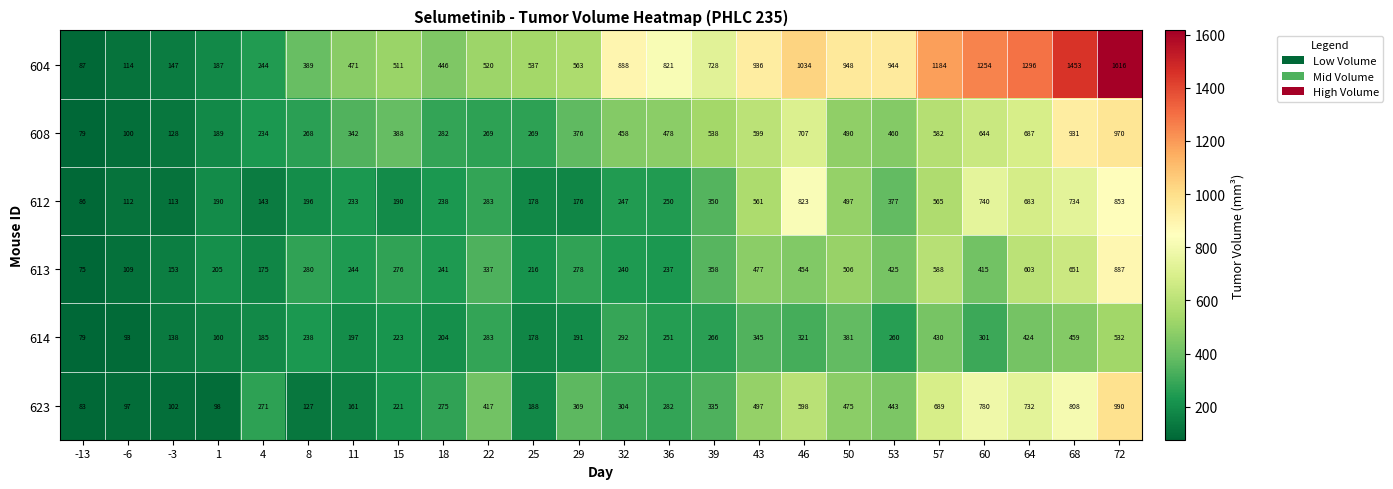

What is the sum of all 608 values?

10468